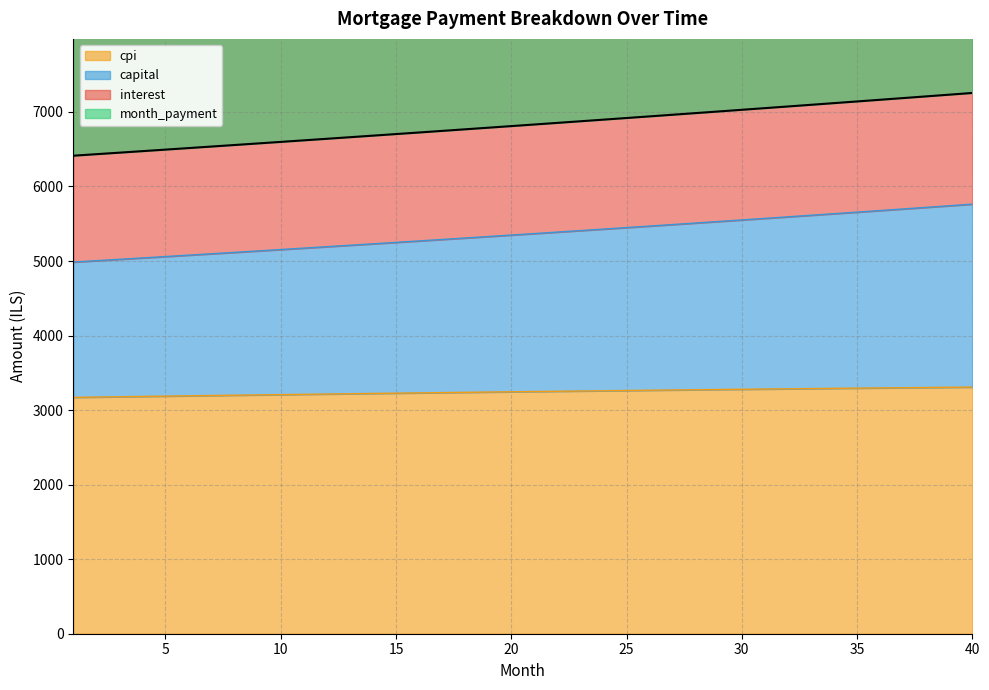

What is the minimum value for cpi?

3170.9